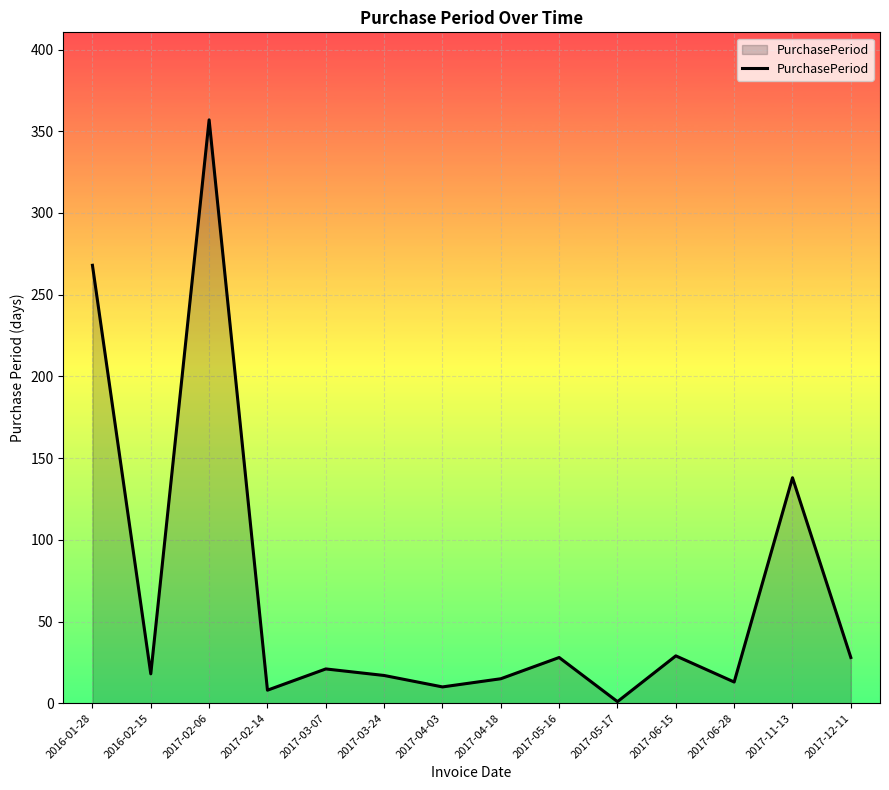

What is the ratio of the value at 2017-06-15 to the value at 2017-06-28?

2.2